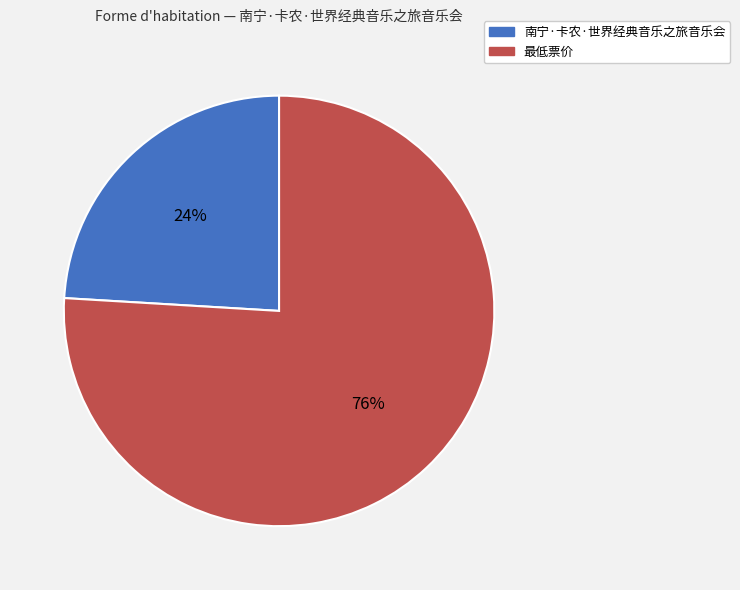

Combined, do 最低票价 and 南宁·卡农·世界经典音乐之旅音乐会 account for over 50%?

Yes